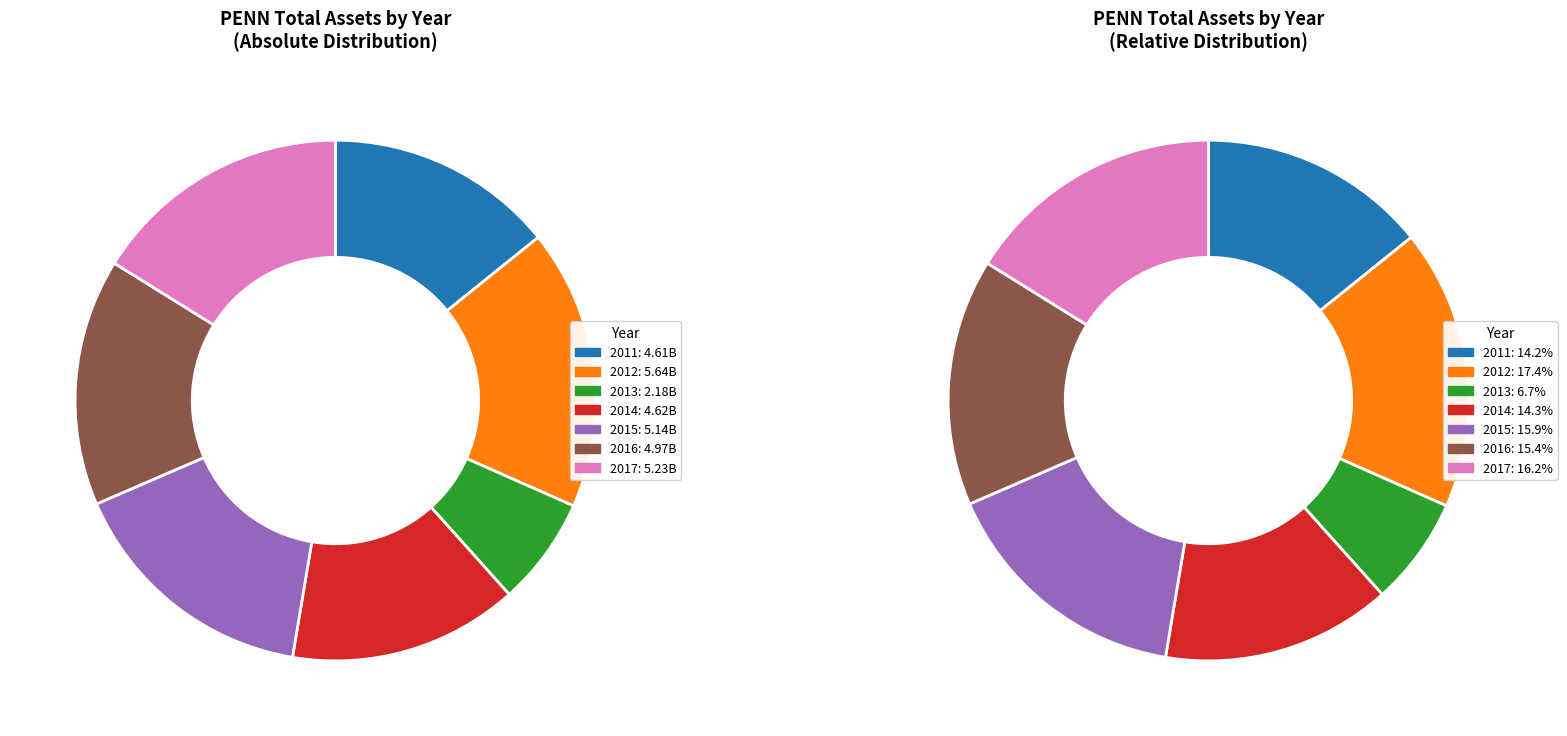

Which category has the biggest portion of the pie?

2012